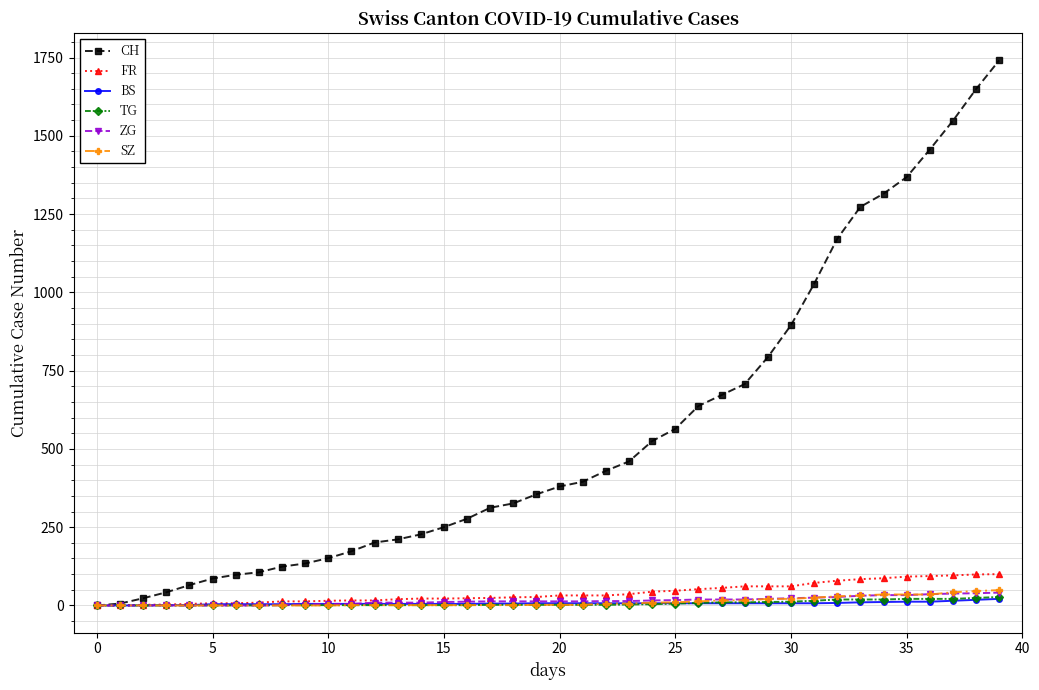

What is the greatest value displayed?

1741